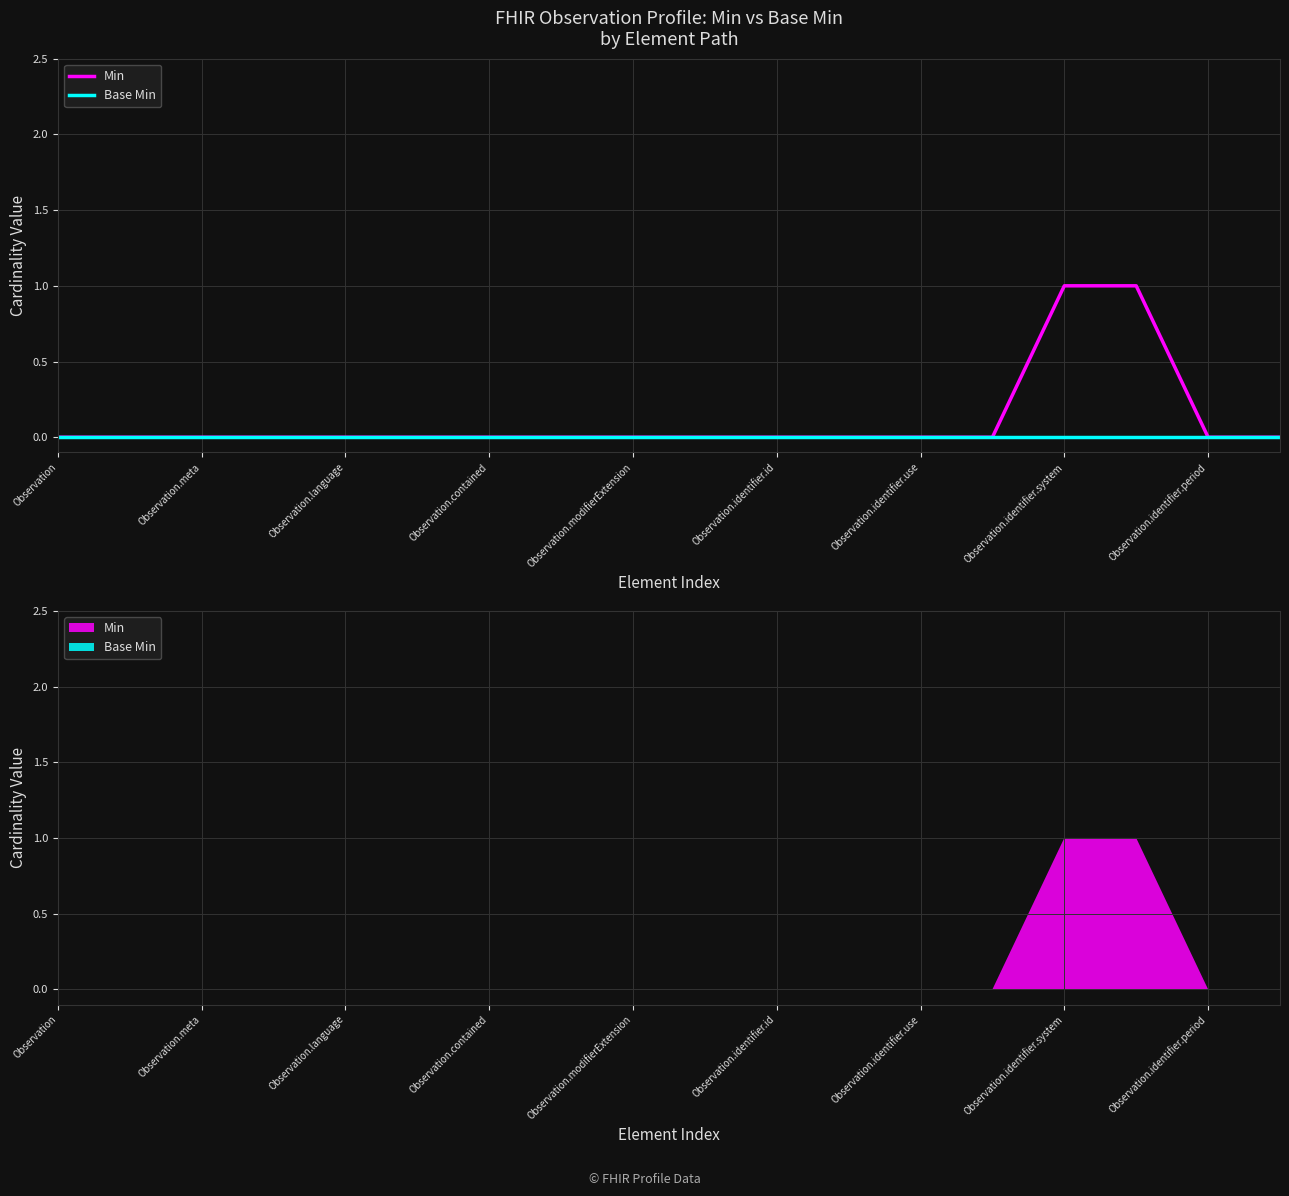

True or false: Min has more than 1 points higher than both neighbors.

False